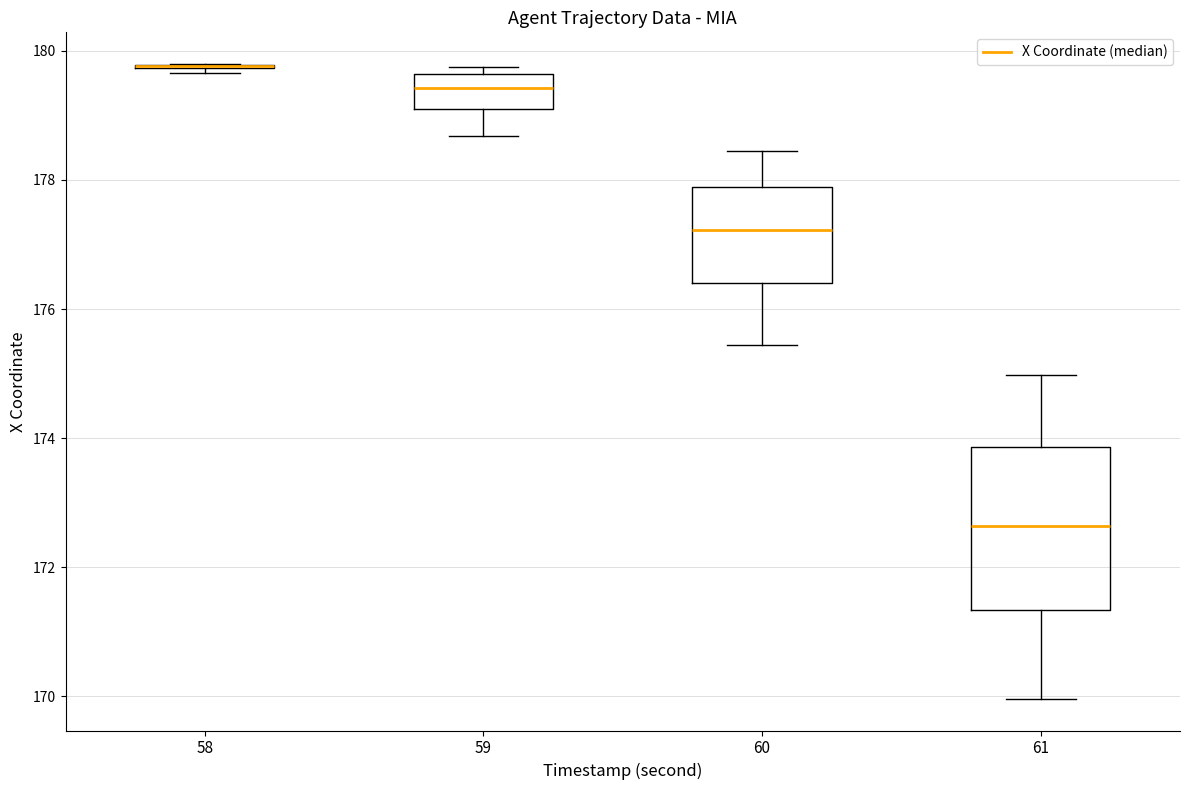

Reading left to right, read every box against the y-axis: the position of its median line, the range the box covers, and the ends of its whiskers. The values are not printed on the chart, so give them approximately, as read against the axis.

58: box collapsed to a line at 179.8, whiskers 179.6 to 179.8
59: median 179.4, box 179.2 to 179.6, whiskers 178.6 to 179.8
60: median 177.2, box 176.4 to 177.8, whiskers 175.4 to 178.4
61: median 172.6, box 171.4 to 173.8, whiskers 170.0 to 175.0